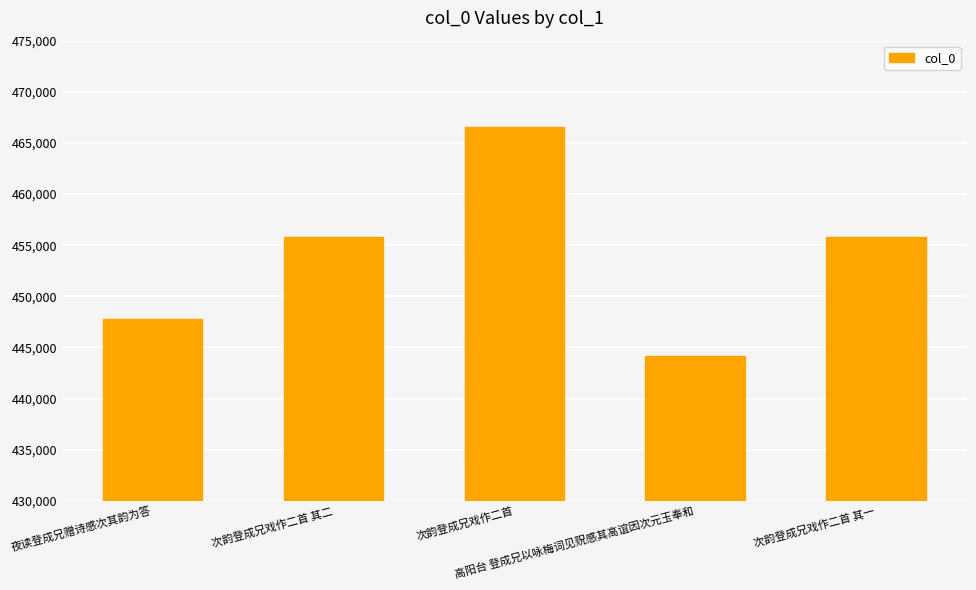

What is the difference between the maximum and minimum values?

22366